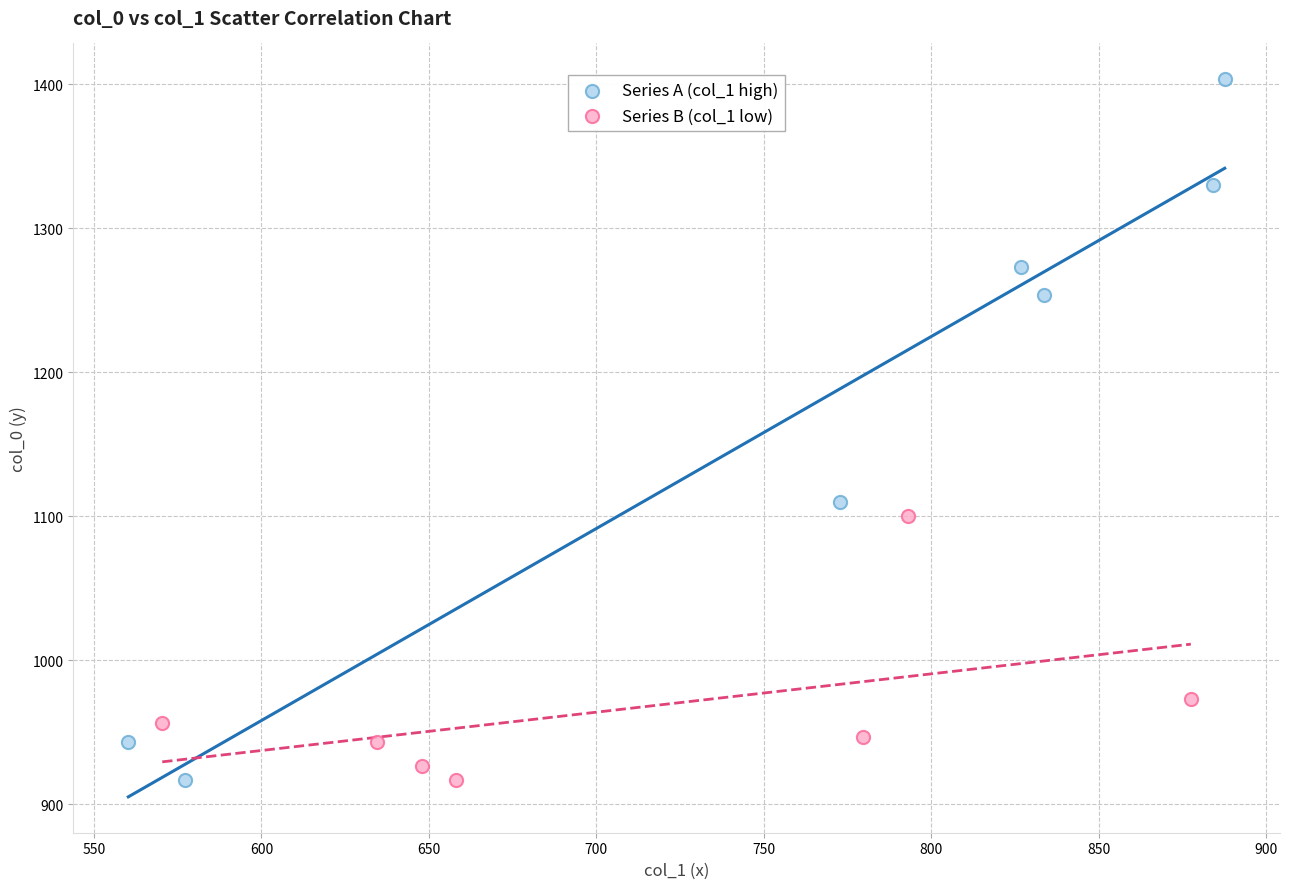

Which series contains the highest Y value?

Series A (col_1 high)